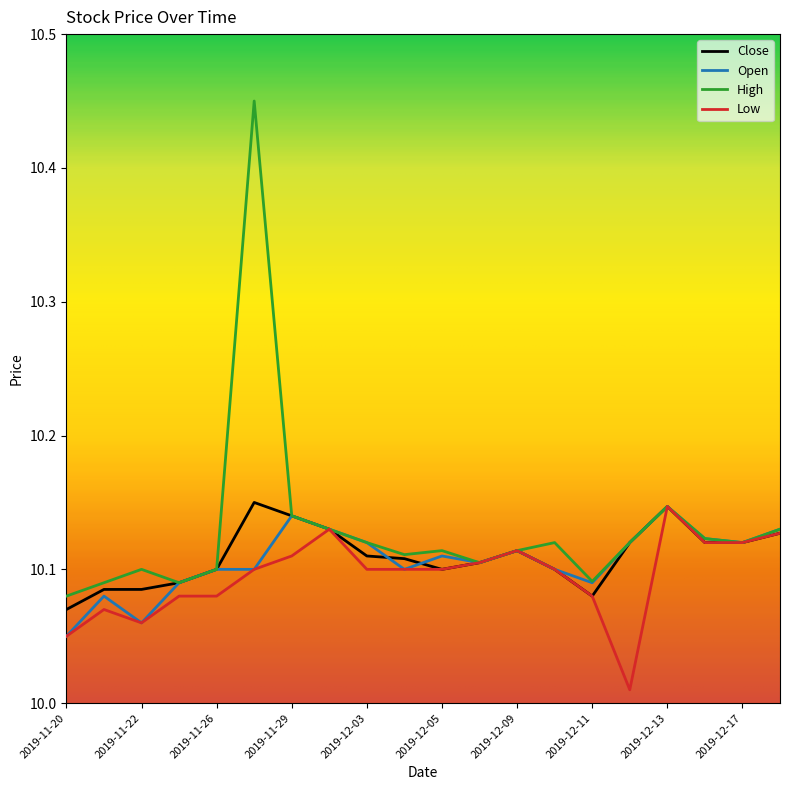

Which series has the largest range (max minus min)?

High